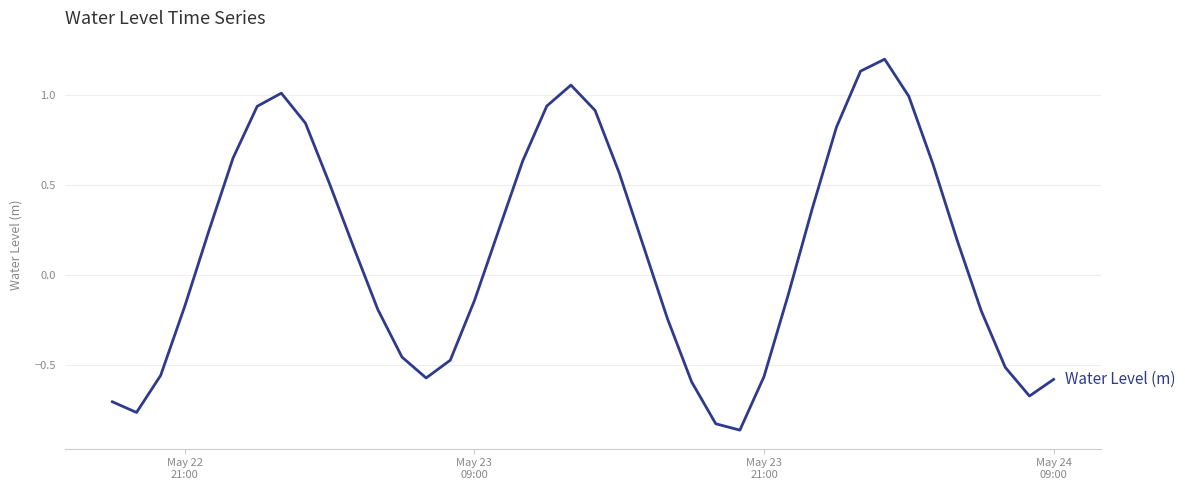

What is the difference between the maximum and minimum values?

2.1